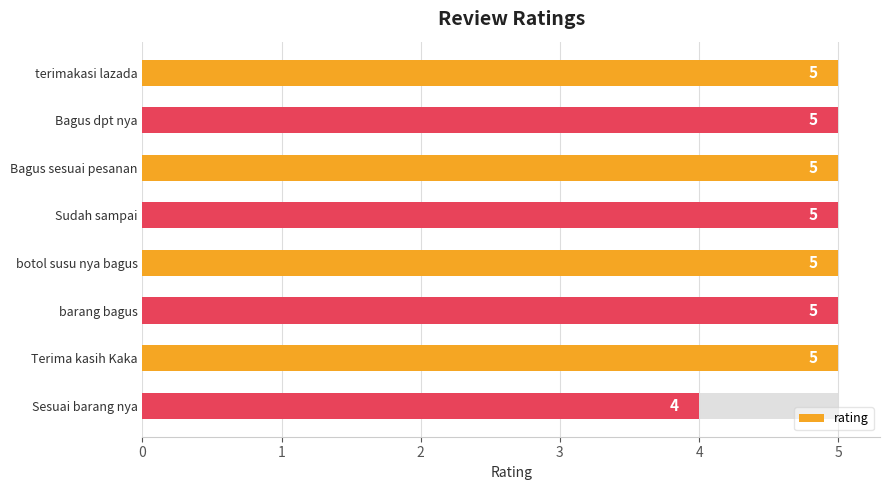

What is the value of the 4th bar from the left?

5